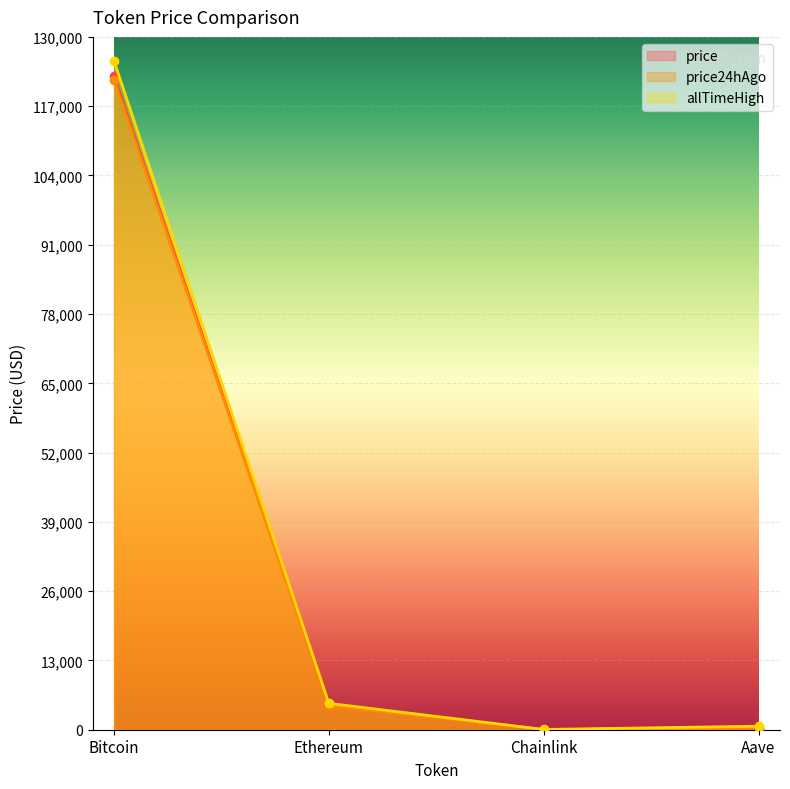

What is the total value across all series at Ethereum?

13916.8